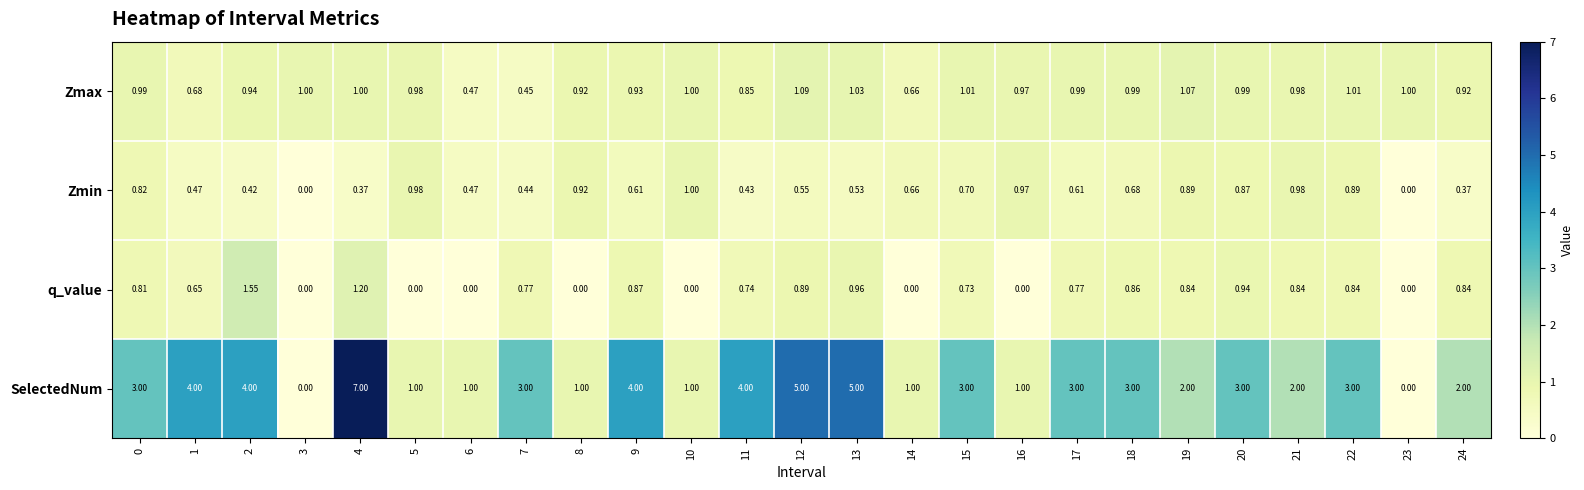

Is the value of Zmax at 11 greater than the value of SelectedNum at 0?

No